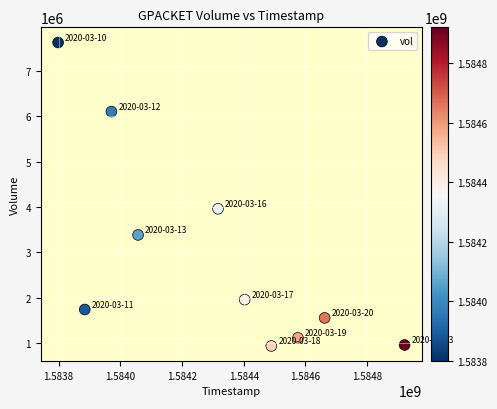

What Y value in the scatter plot is closest to 4280850?

3959700